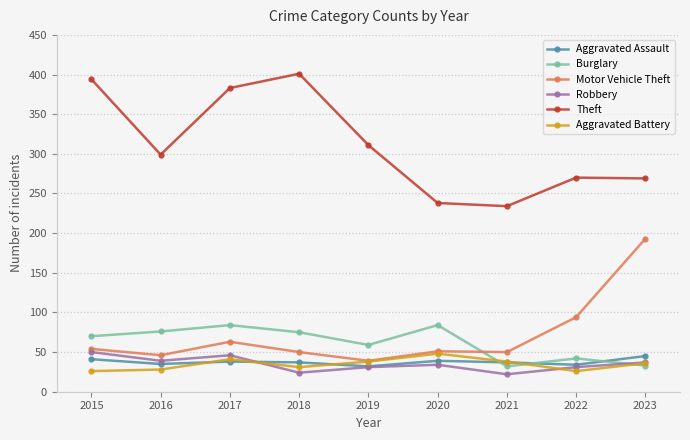

Is it true that Motor Vehicle Theft equals 90 at 2017?

False